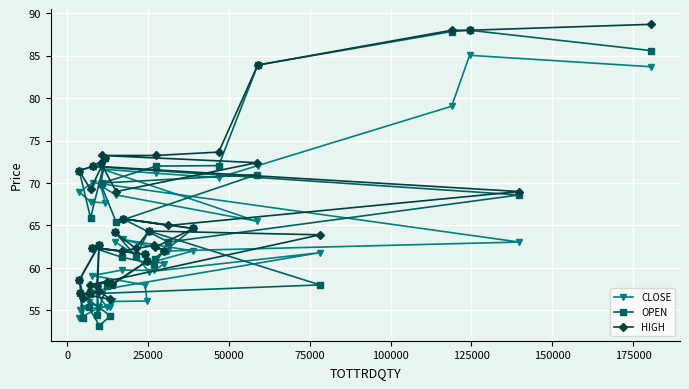

What is the value of the CLOSE point at the 17th from the left?

55.5